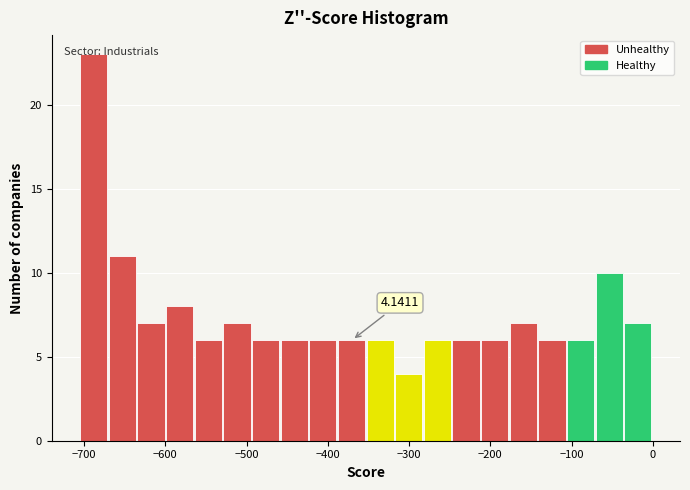

Around what value on the x-axis is the tallest bar? Give the approximate position of its centre, as read against the axis.

-690